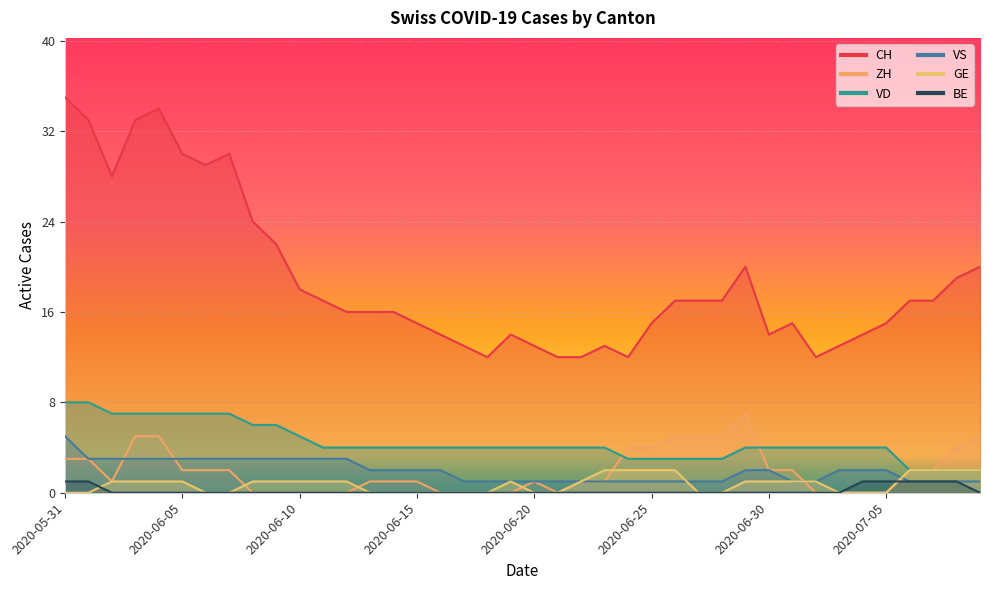

Is the value of CH at 2020-06-08 greater than the value of VD at 2020-07-08?

Yes